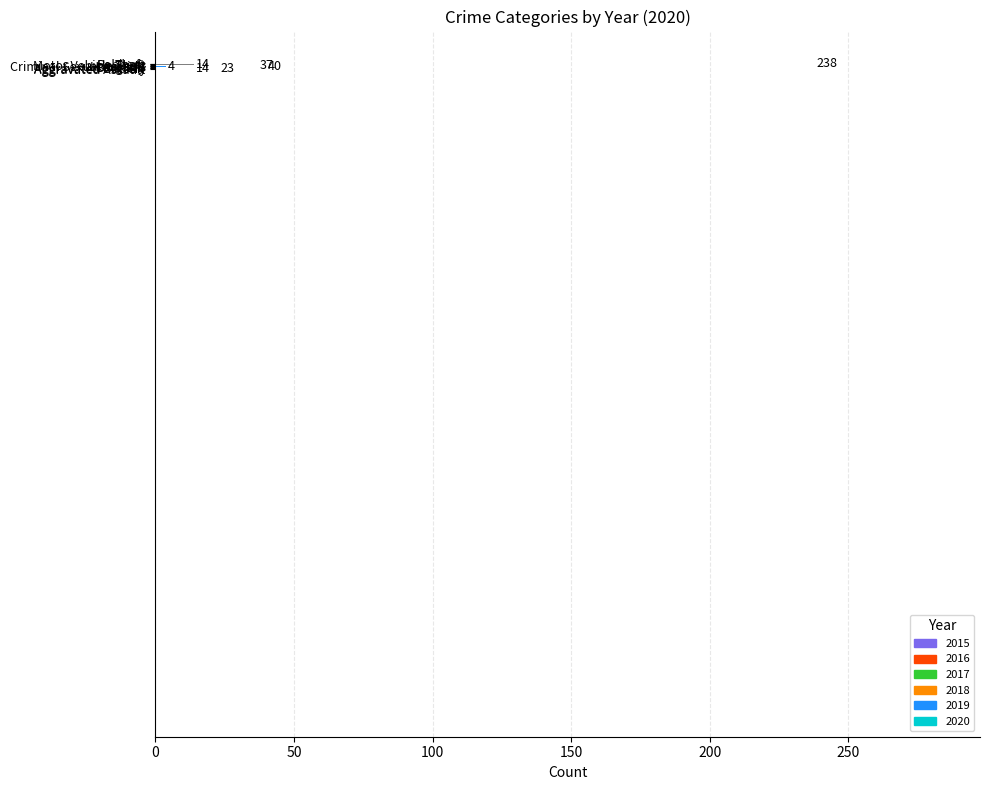

Are the bars horizontal?

Yes